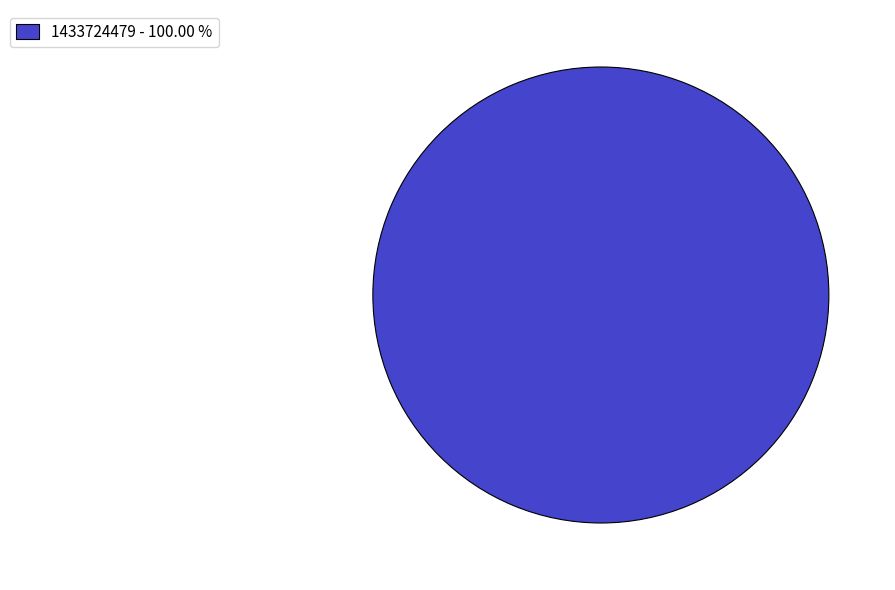

Rank the categories by value from highest to lowest.

1433724479 - 100.00 %